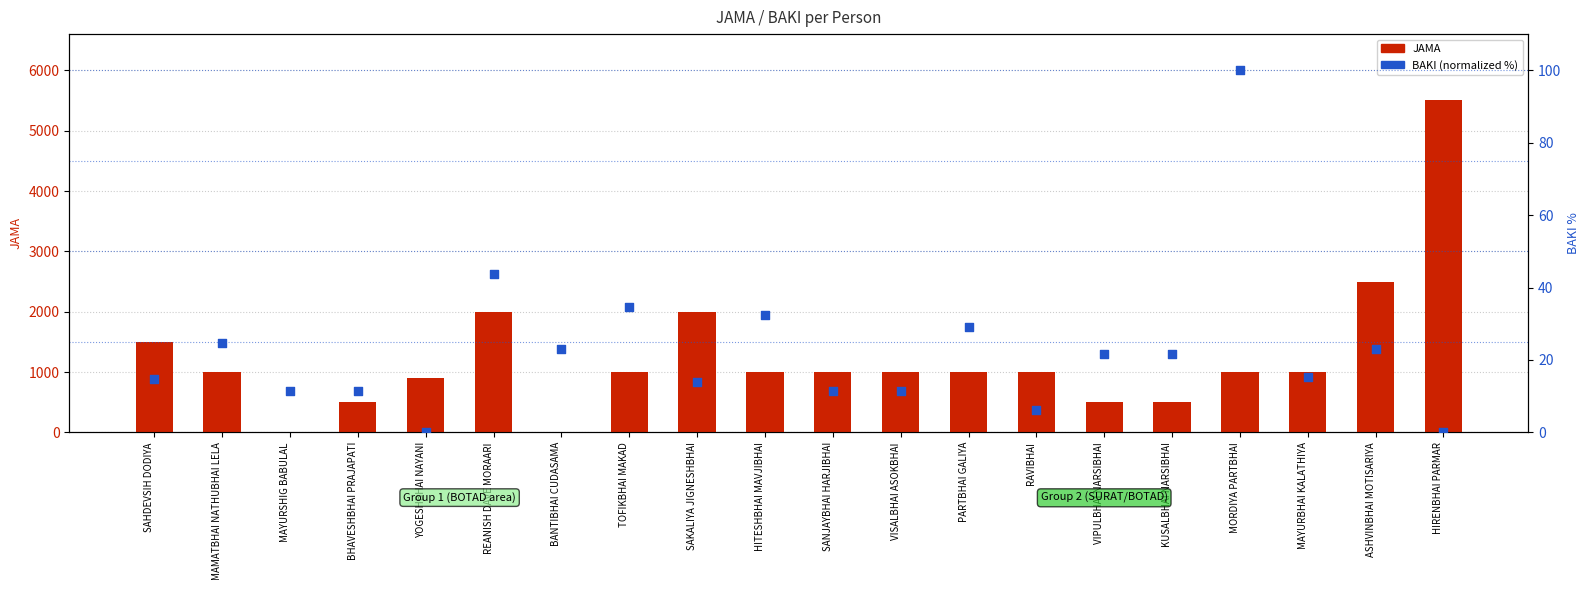

What is the total value across all series at ASHVINBHAI MOTISARIYA?

2523.1